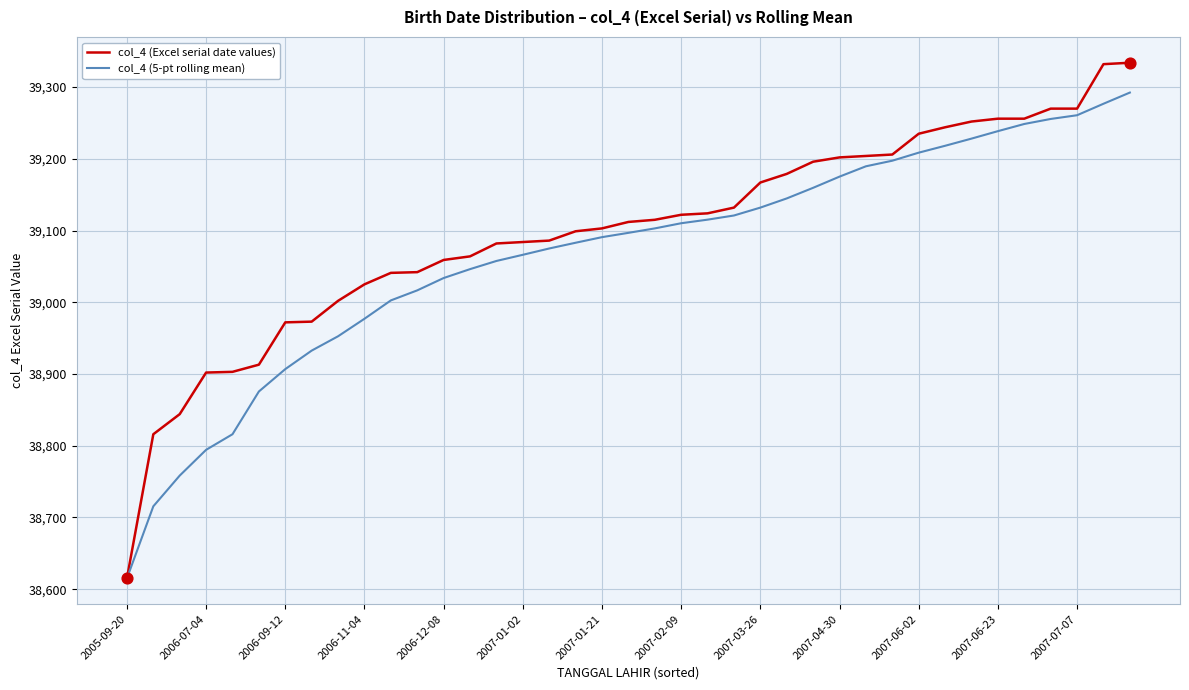

Which series has the largest range (max minus min)?

col_4 (Excel serial date values)